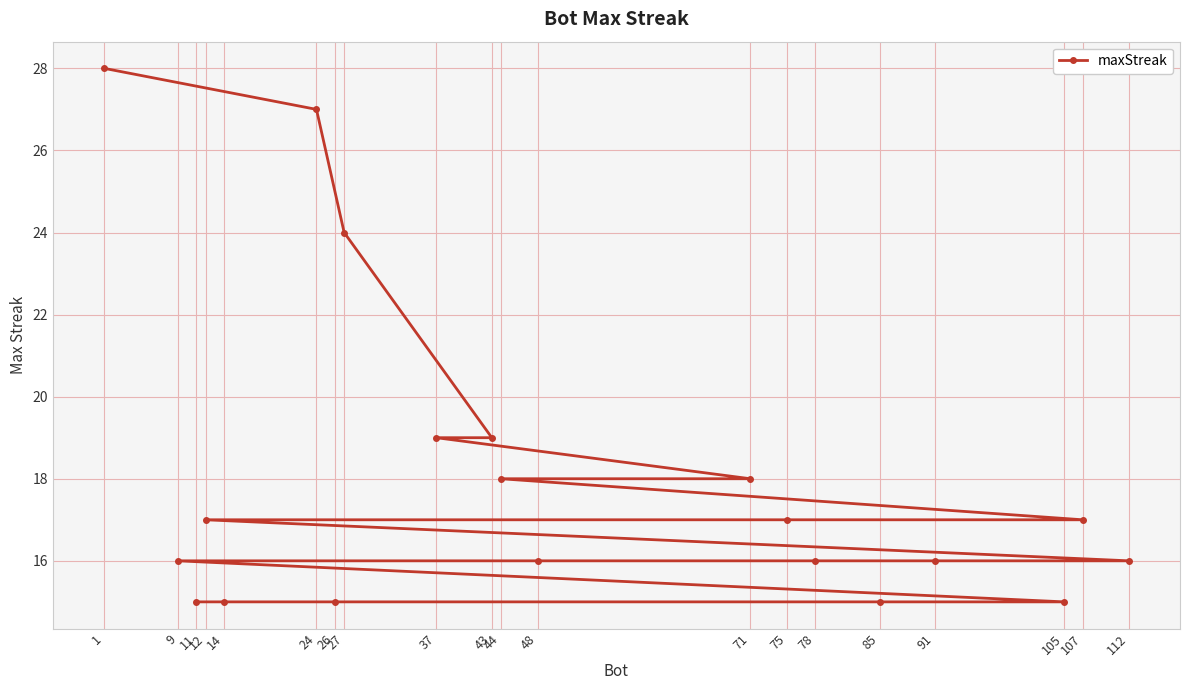

What is the sum of the values at 78 and 91?

32